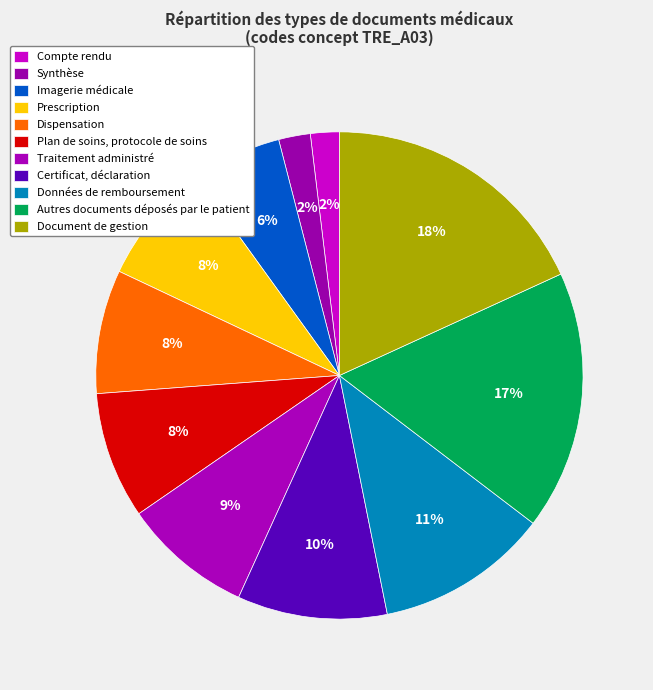

Count the number of slices in the pie.

11